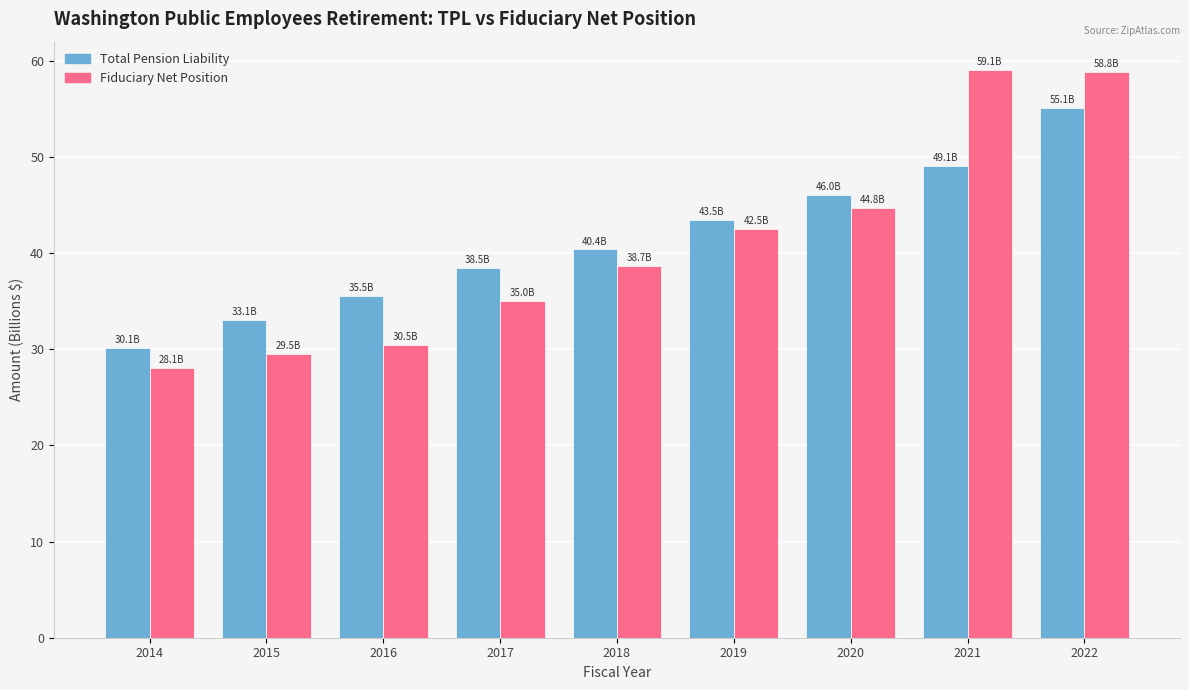

Is the value of Total Pension Liability at 2018 greater than the value of Fiduciary Net Position at 2014?

Yes